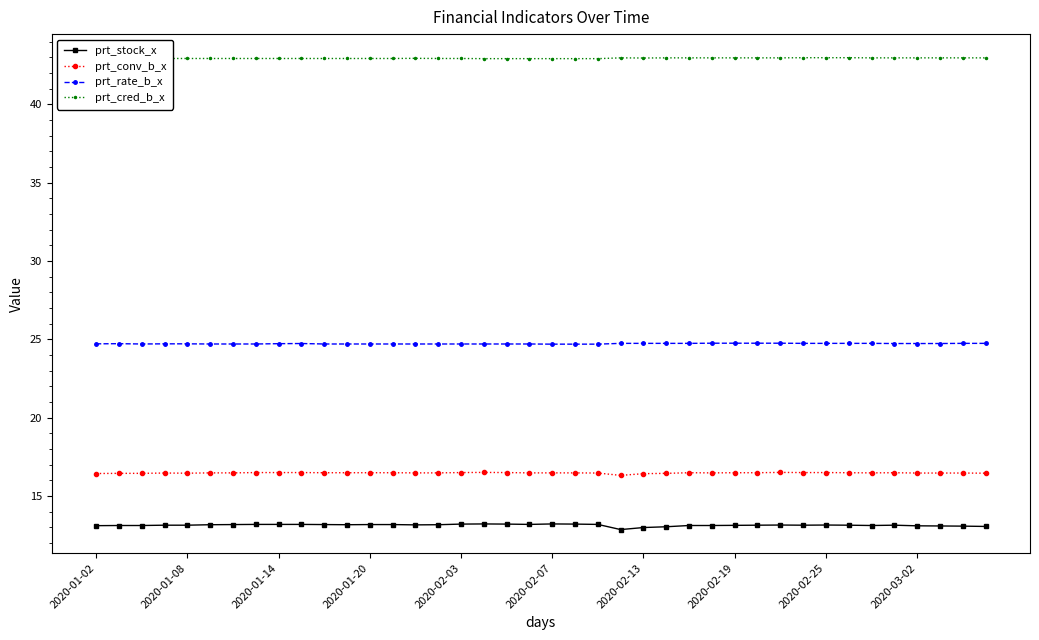

True or false: prt_rate_b_x has more than 1 interior local peaks.

True